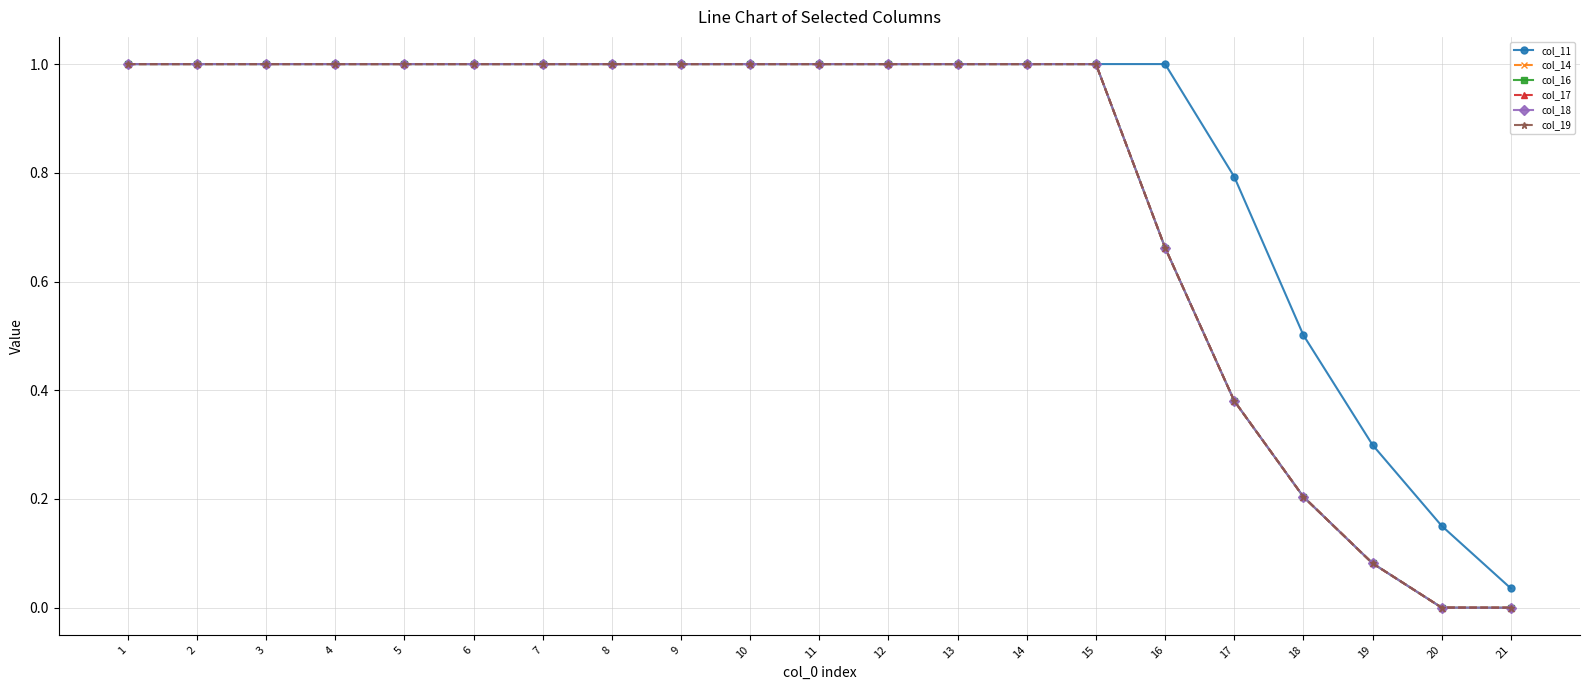

What is the total value across all series at 6?

6.0